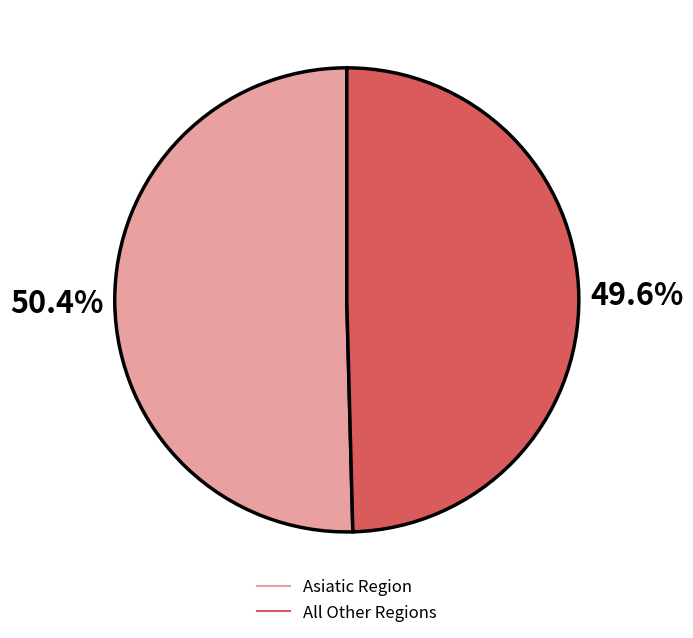

Is there a majority slice in this chart?

Yes